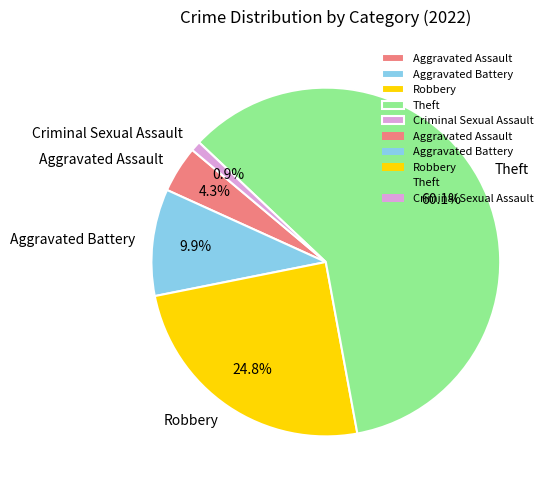

What is the smallest slice in the pie chart?

Criminal Sexual Assault